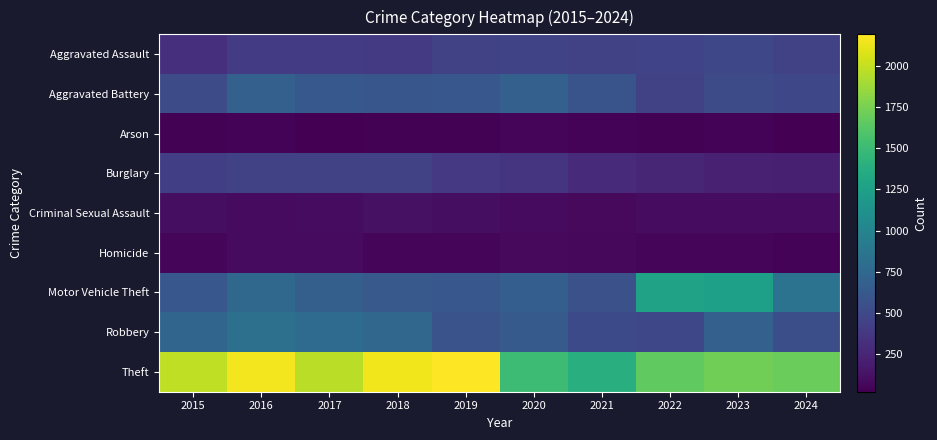

At how many categories does at least one series exceed 49?

10